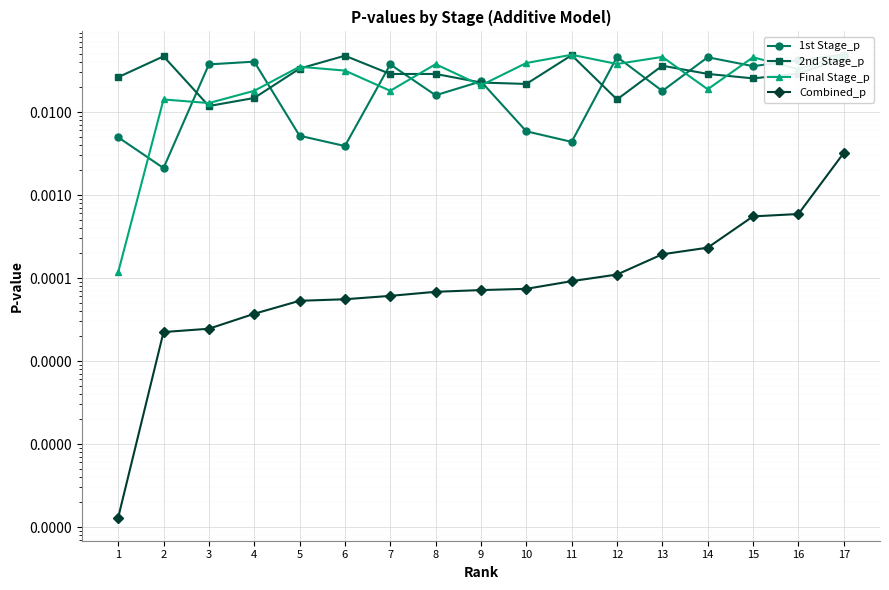

At how many categories does at least one series exceed 0?

17